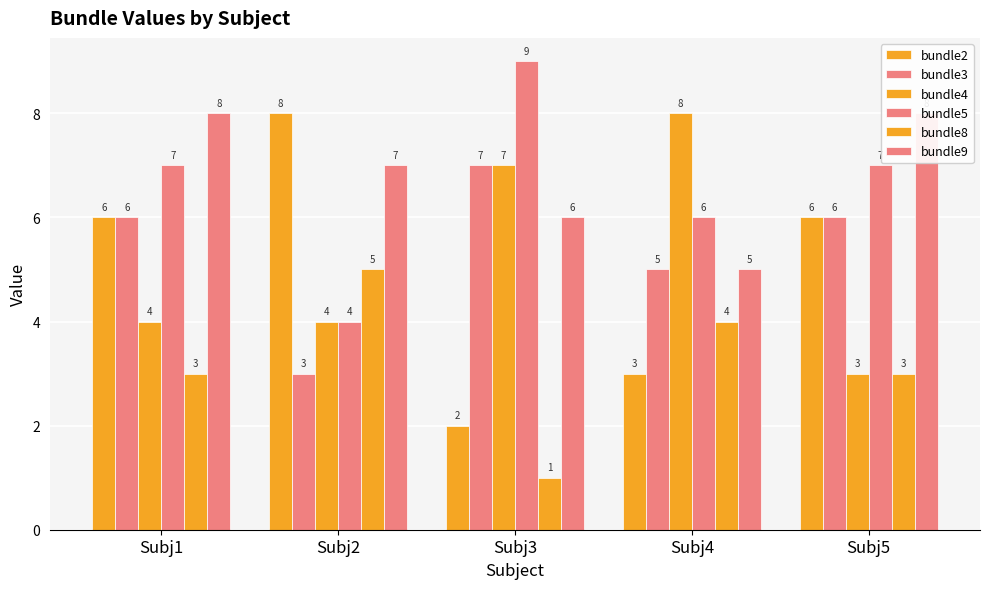

What is the highest value of the bundle2 series?

8